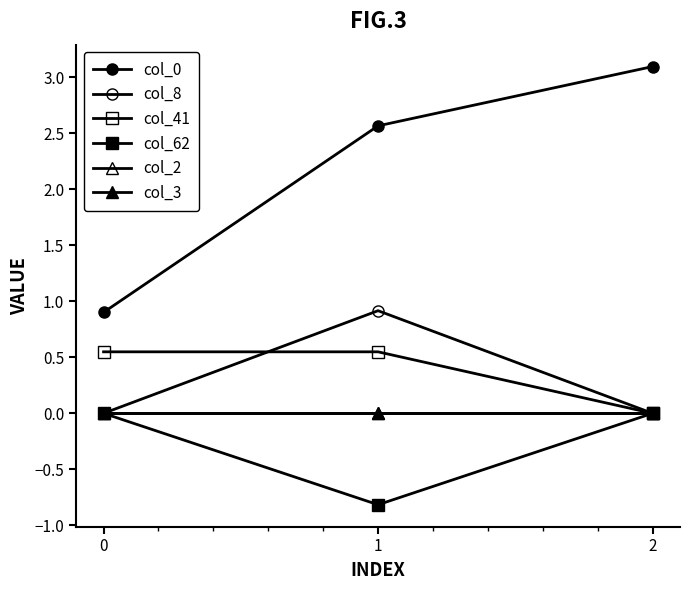

List the series in order of their peak value, lowest first.

col_62, col_2, col_3, col_41, col_8, col_0